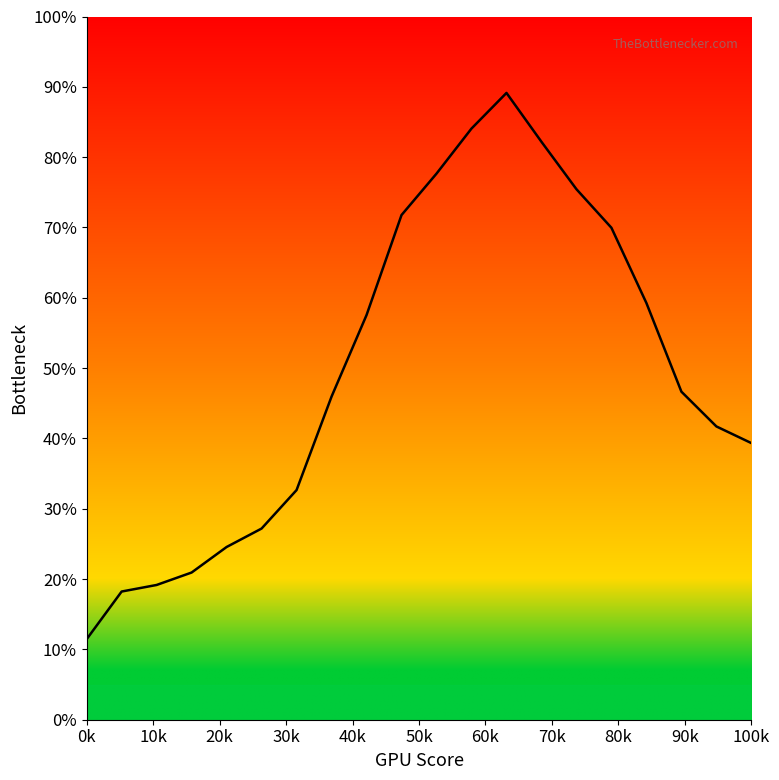

At which label is the value closest to 0?

0k